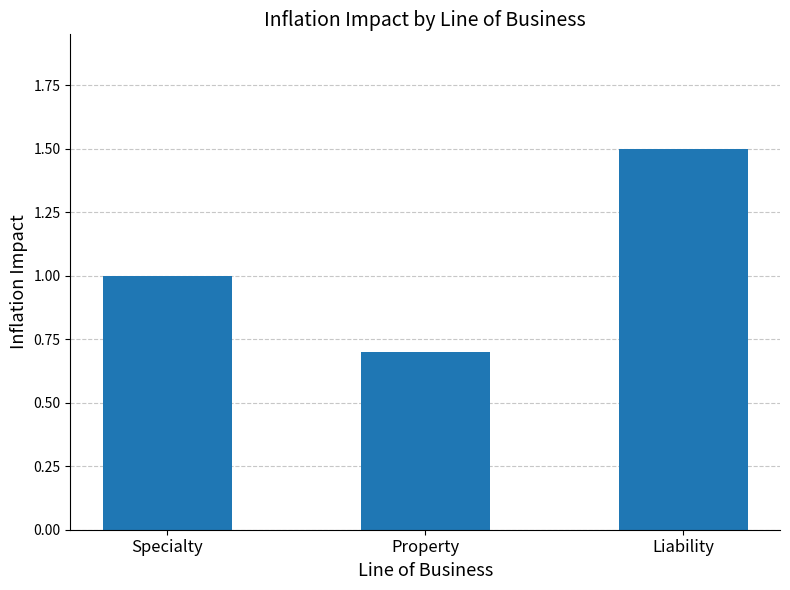

What is the approximate value at Specialty?

1.0